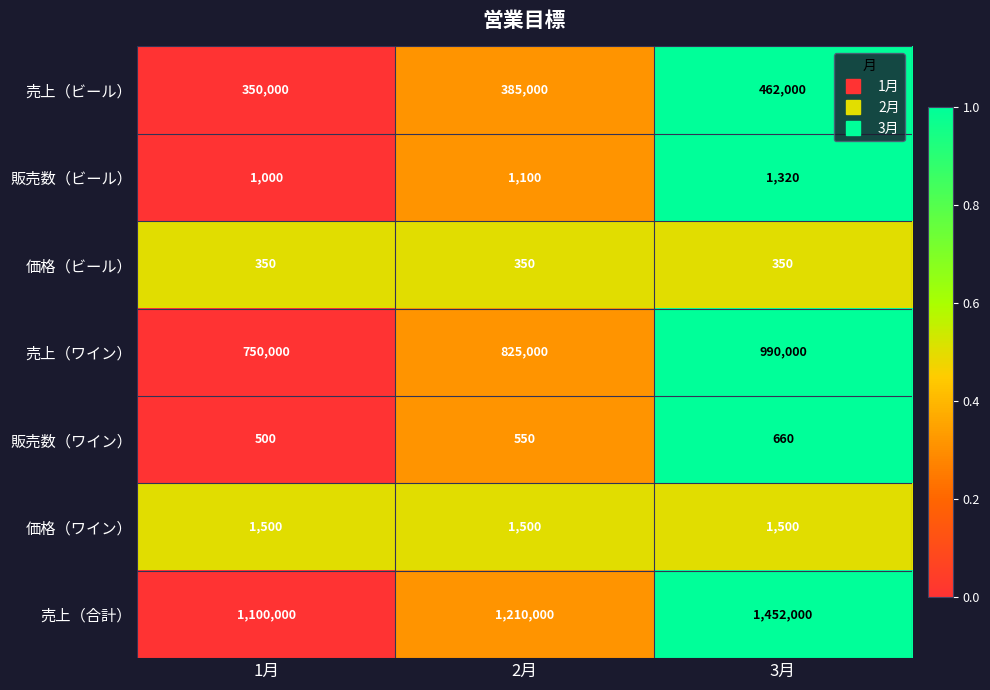

Which series has the largest total across all categories?

売上（合計）